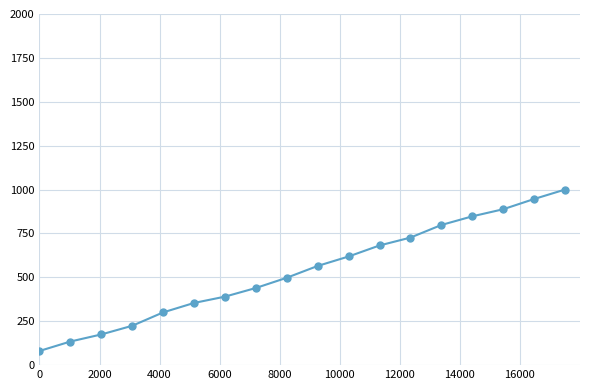

How many categories are shown in the chart?

18